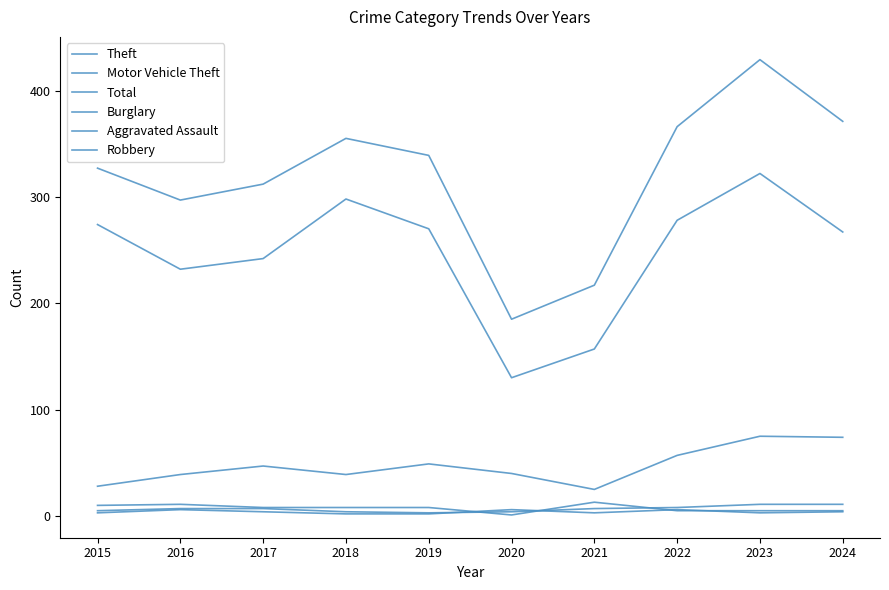

Reading right to left, list all the values displayed in this chart.

Theft: 267	322	278	157	130	270	298	242	232	274
Motor Vehicle Theft: 74	75	57	25	40	49	39	47	39	28
Total: 371	429	366	217	185	339	355	312	297	327
Burglary: 5	5	5	13	1	8	8	8	11	10
Aggravated Assault: 11	11	8	7	4	3	4	7	7	5
Robbery: 4	3	6	3	6	2	2	4	6	3